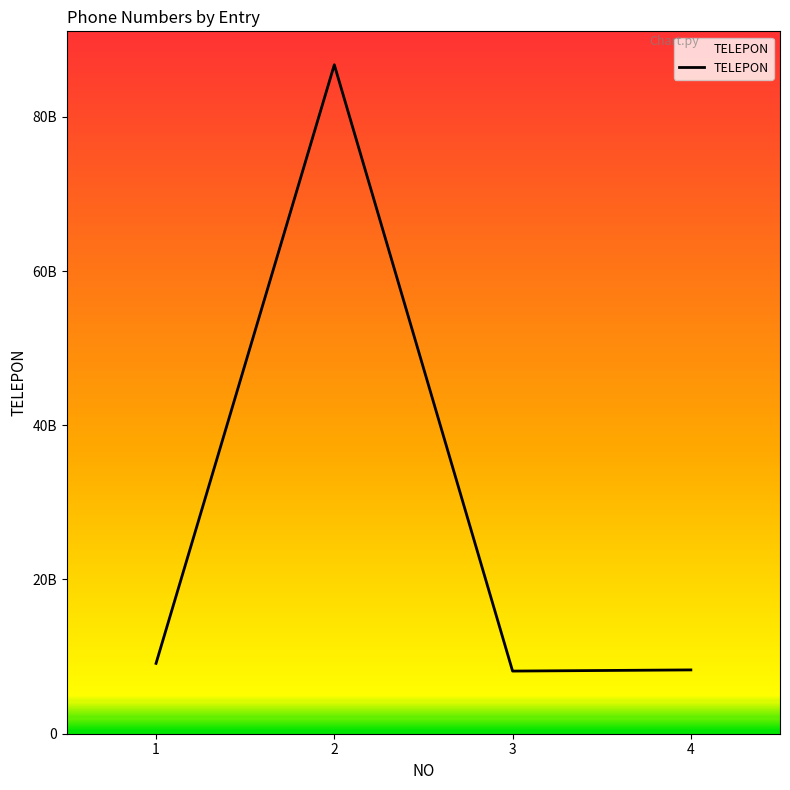

What is the change in value from 2 to 3?

-78625080101